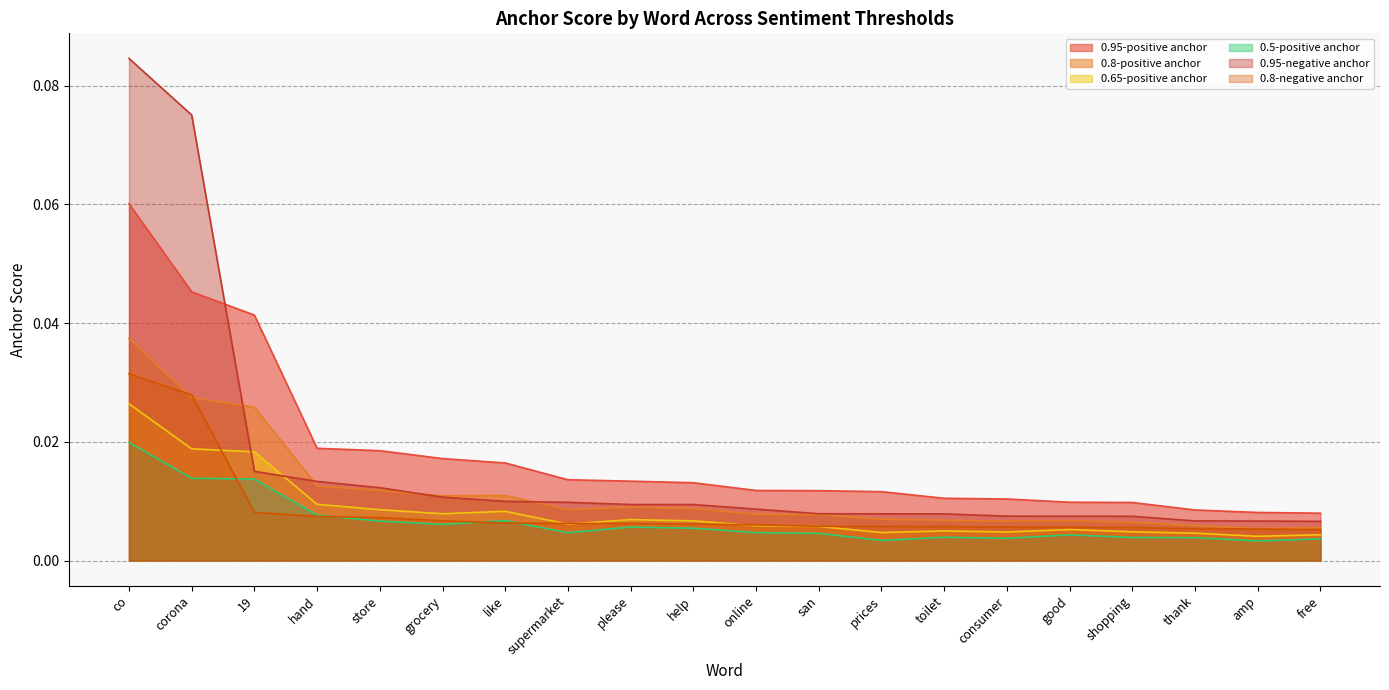

List the series in order of their peak value, lowest first.

0.5-positive anchor, 0.65-positive anchor, 0.8-negative anchor, 0.8-positive anchor, 0.95-positive anchor, 0.95-negative anchor